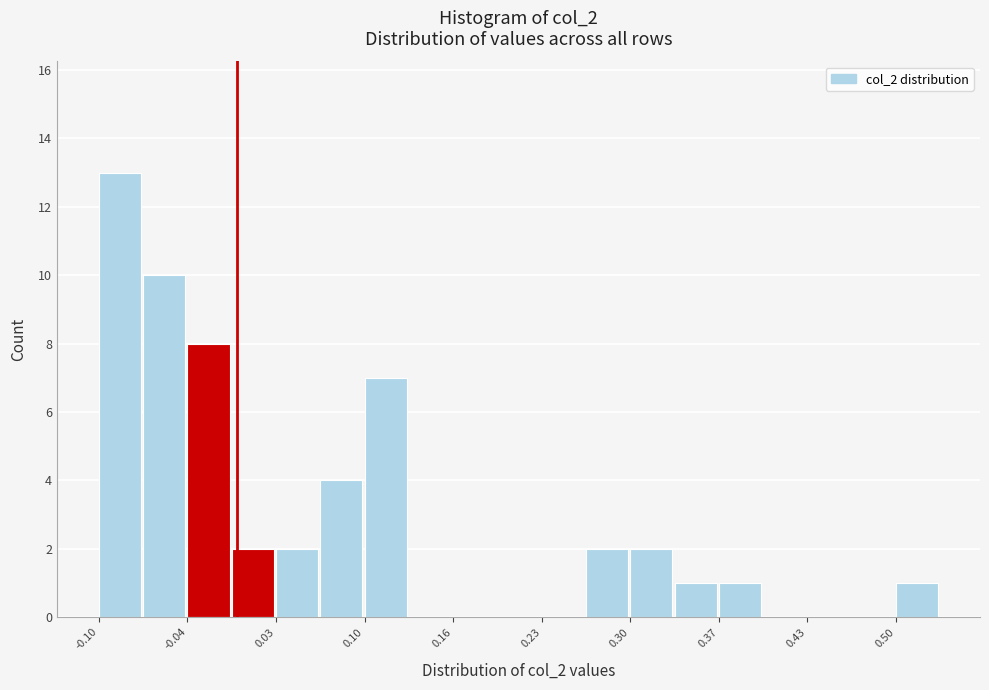

Read against the x-axis, roughly where is the centre of the tallest bar?

-0.09